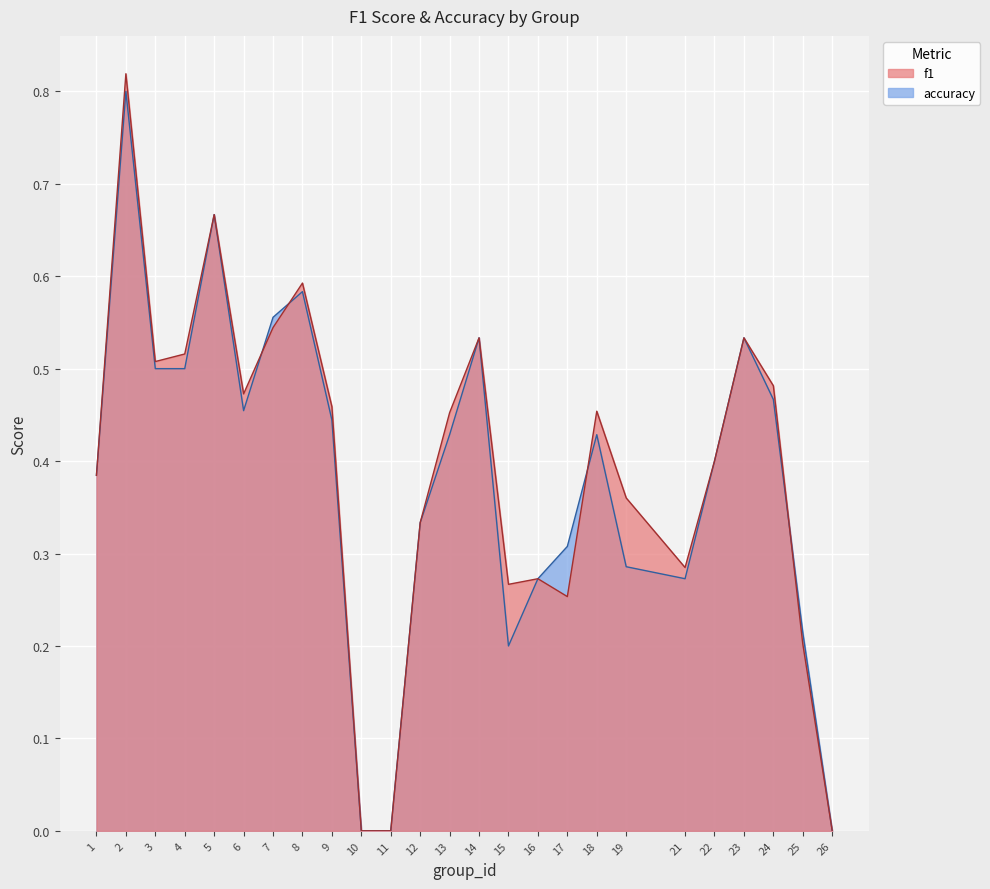

Is the value of f1 at 12 greater than the value of accuracy at 26?

Yes